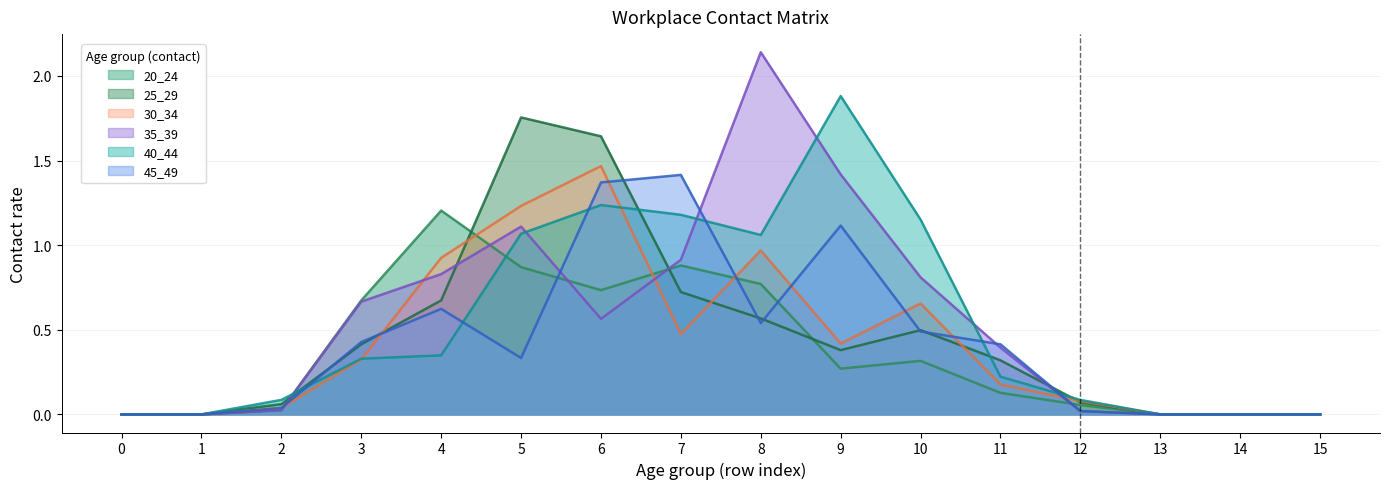

Rank the series by their maximum value, from highest to lowest.

35_39, 40_44, 25_29, 30_34, 45_49, 20_24